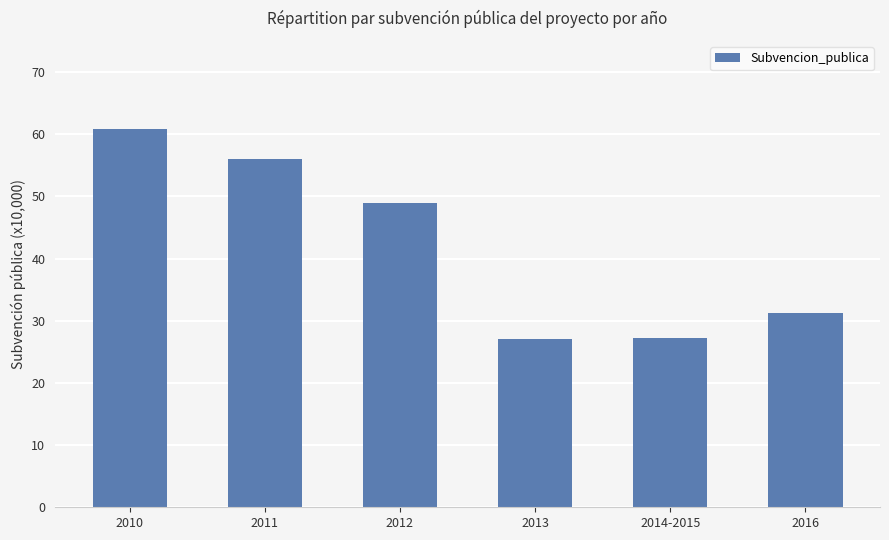

Which has a higher value, 2014-2015 or 2012?

2012